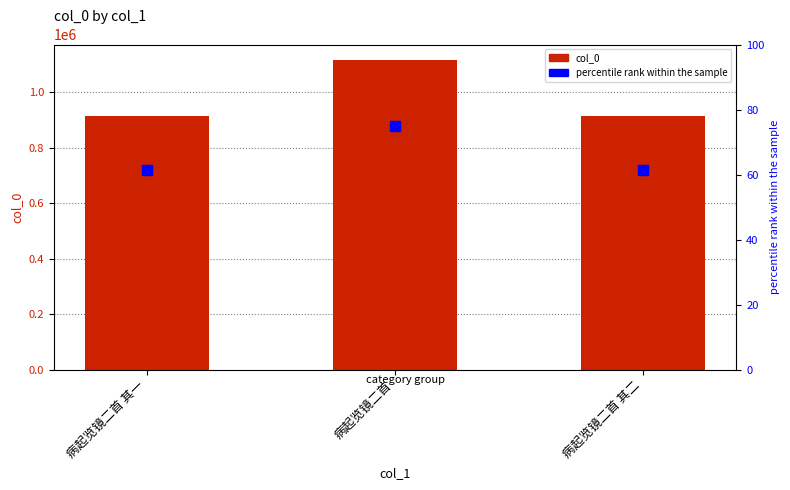

At 病起览镜二首 其一, list the series in order from largest to smallest.

col_0, percentile rank within the sample